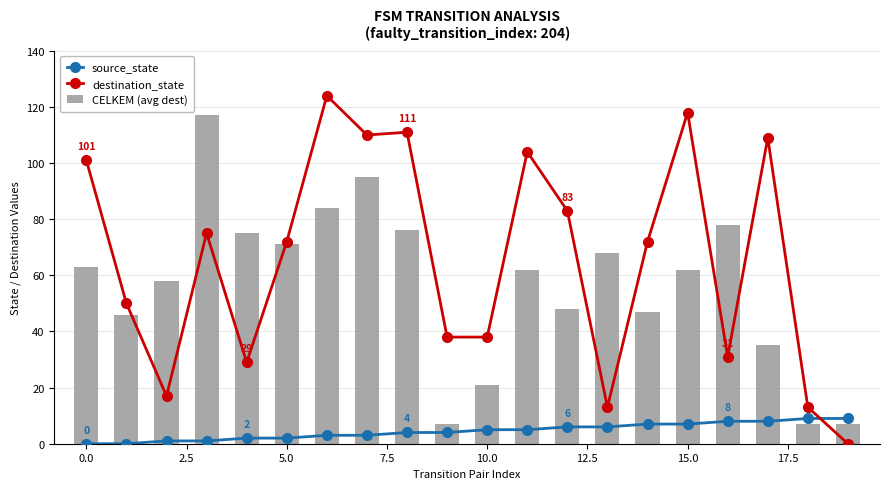

Reading left to right, extract all data points from this chart.

source_state: 0	0	1	1	2	2	3	3	4	4	5	5	6	6	7	7	8	8	9	9
destination_state: 101	50	17	75	29	72	124	110	111	38	38	104	83	13	72	118	31	109	13	0
CELKEM (avg dest): 63	46	58	117	75	71	84	95	76	7	21	62	48	68	47	62	78	35	7	7